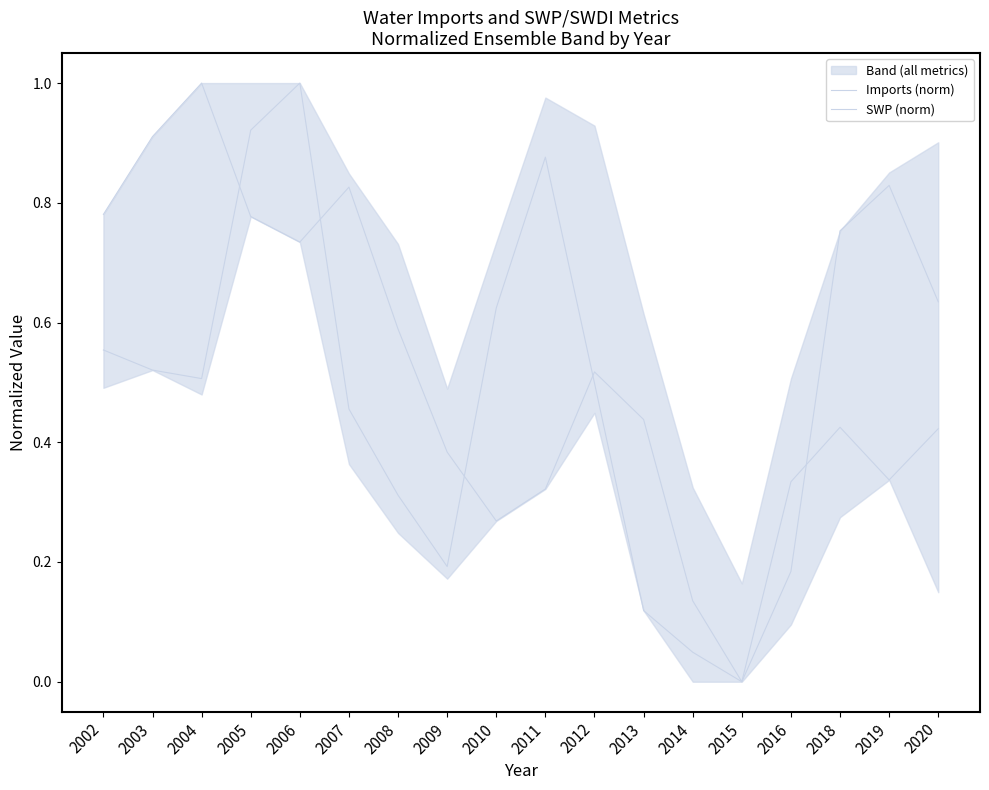

How many lines are shown in the chart?

2